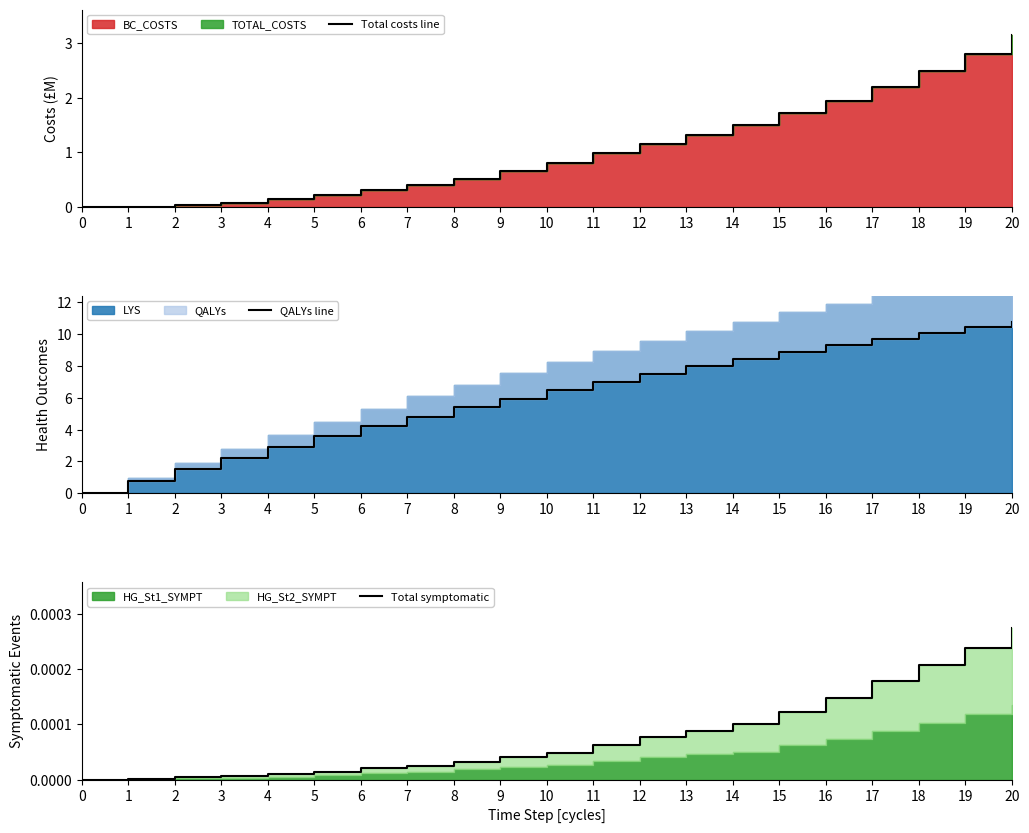

Between 9 and 10, which series saw the biggest shift?

QALYs line